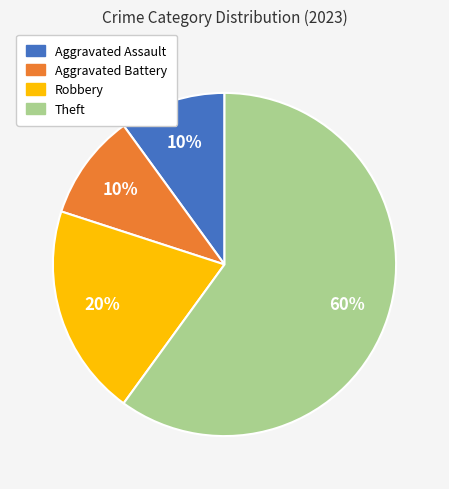

Count the number of slices in the pie.

4